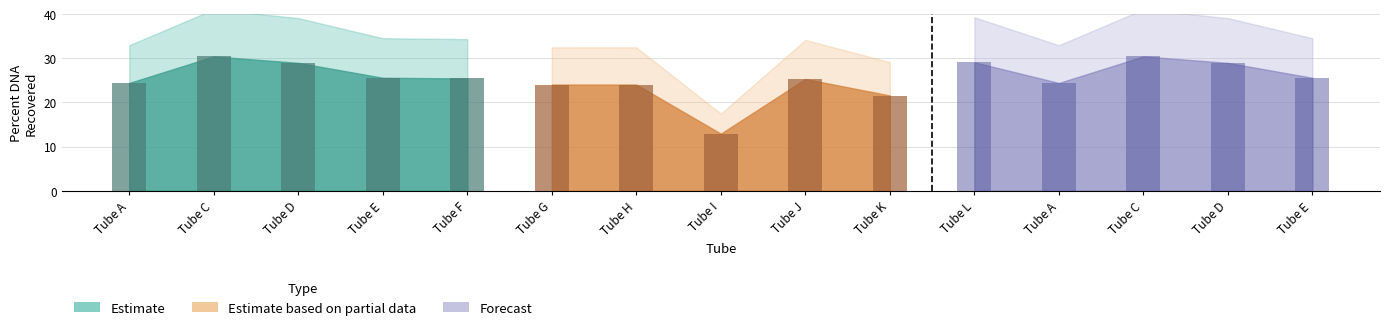

How many series are shown in this chart?

3